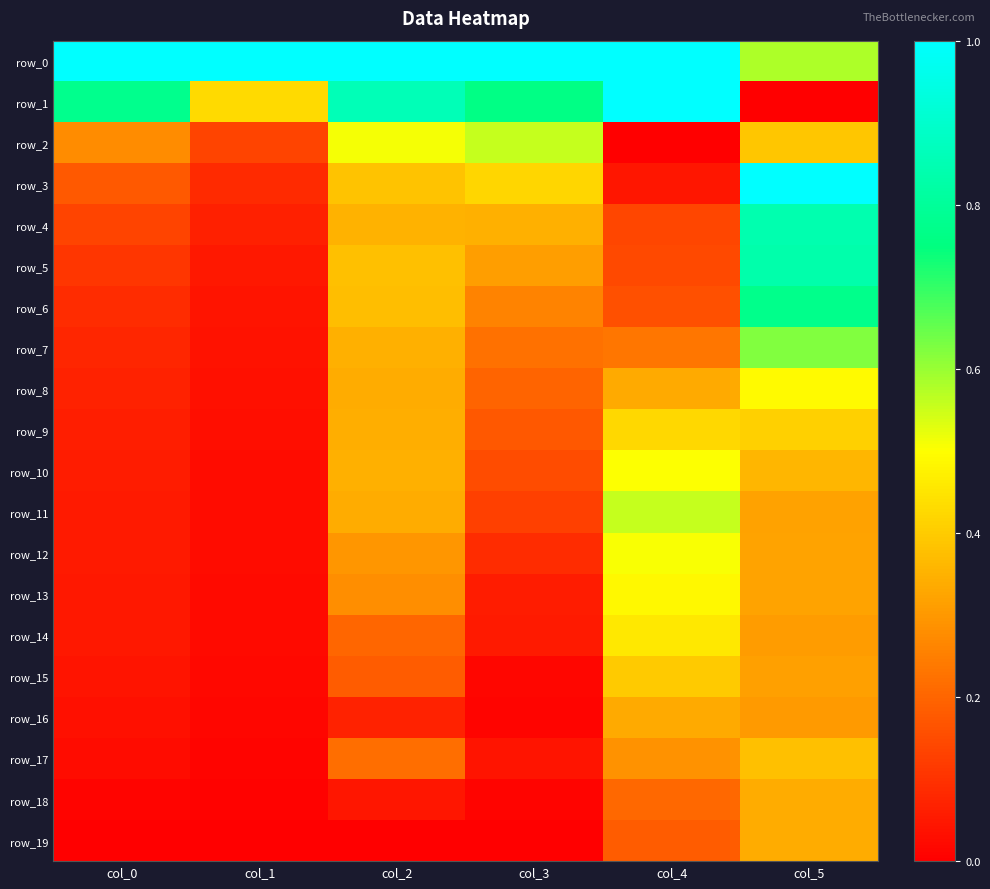

What is the difference between the row_2 values at col_4 and col_5?

0.4